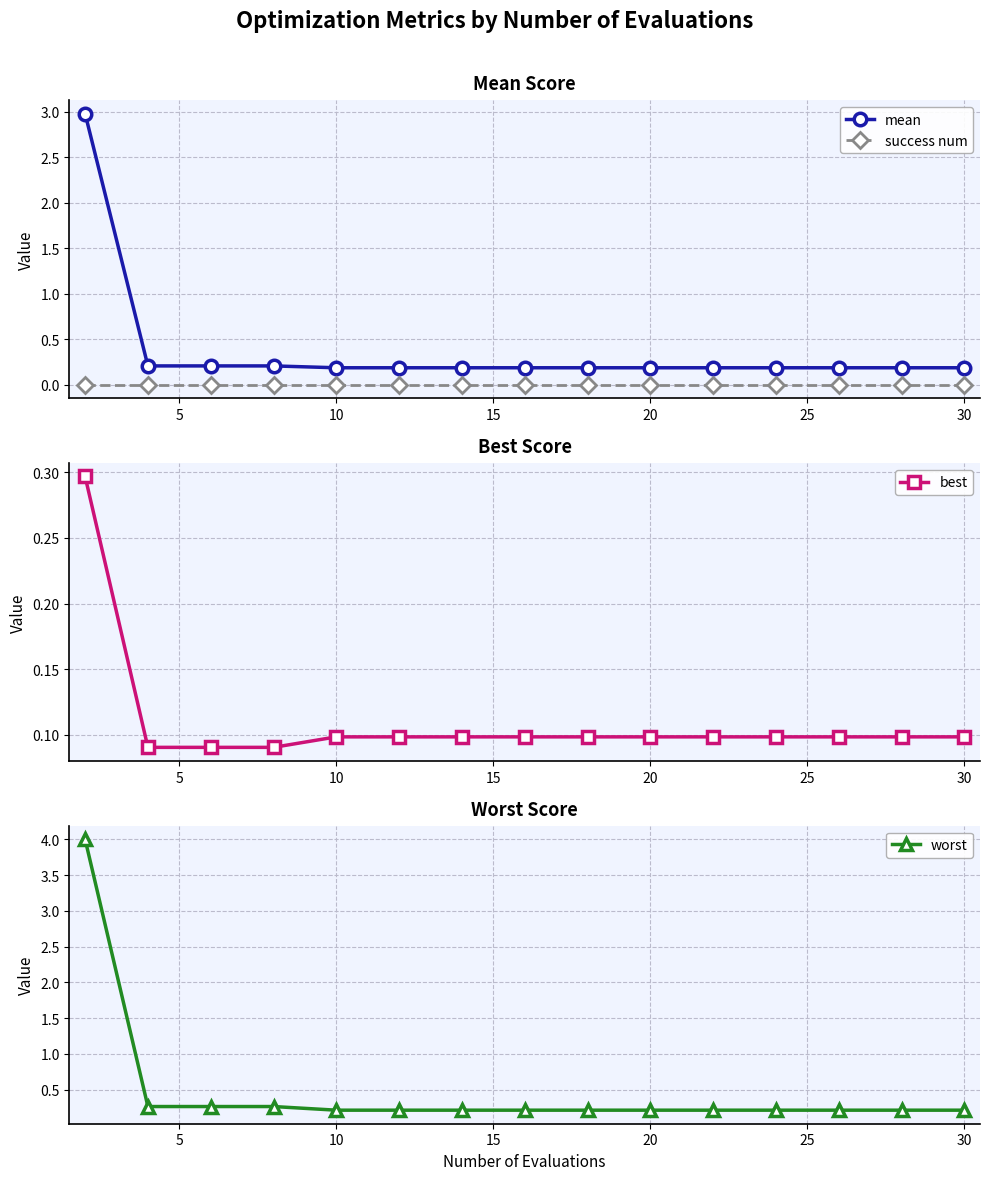

True or false: success num and mean intersect in this chart.

False